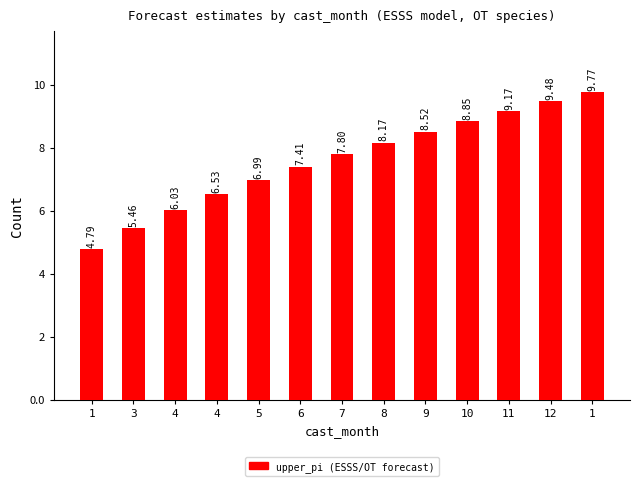

At which category does the chart reach its peak across all series?

1